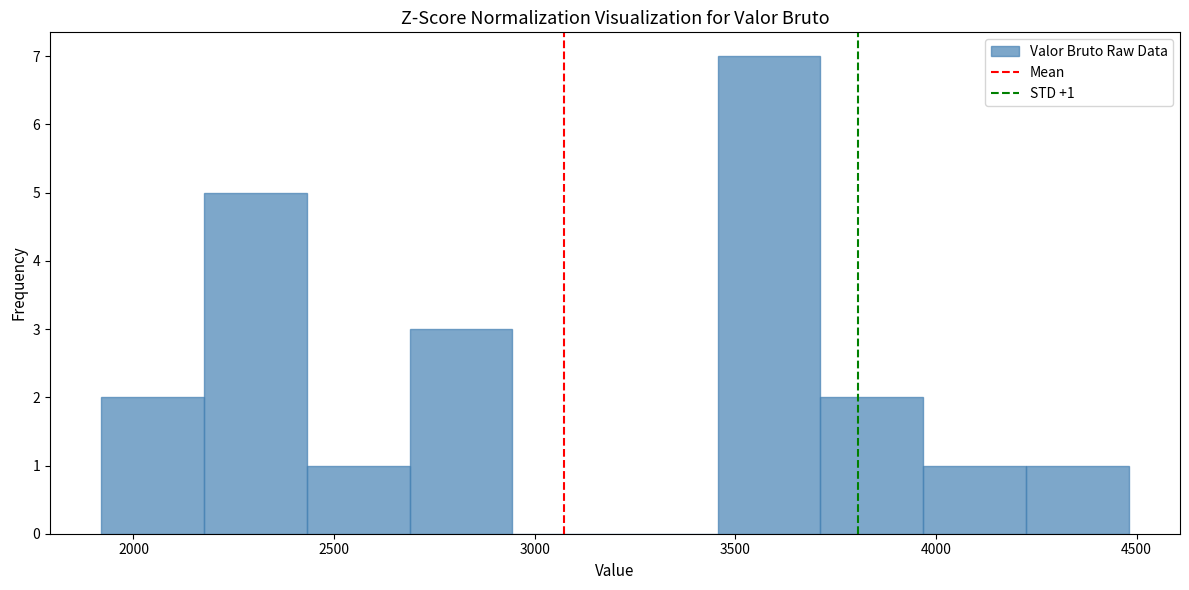

Which range on the x-axis has the tallest bar?

3450 to 3700